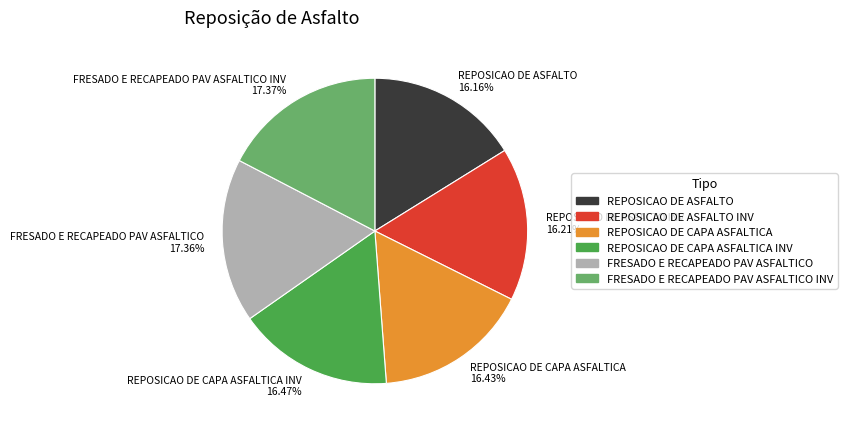

Is there a majority slice in this chart?

No